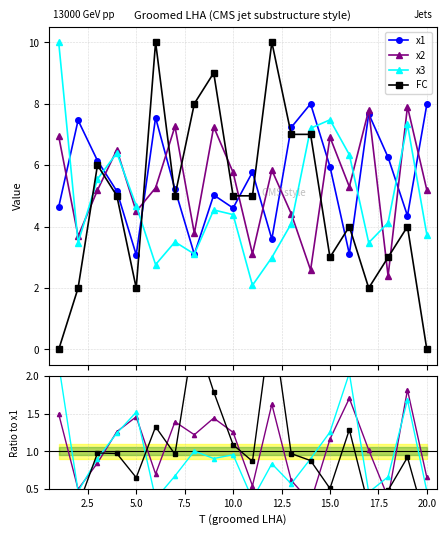

At which label does FC first exceed 5?

3